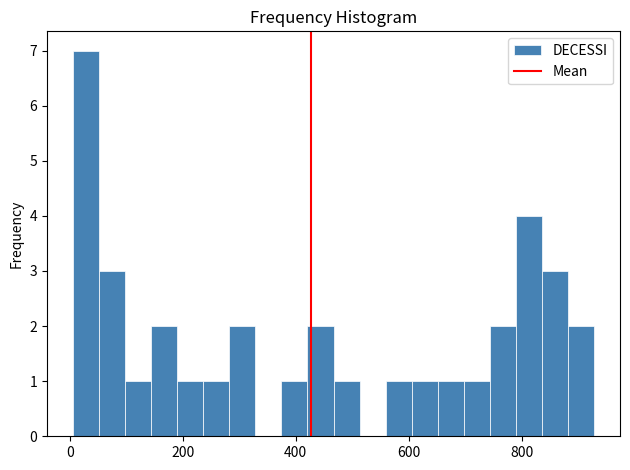

Around what value on the x-axis is the tallest bar? Give the approximate position of its centre, as read against the axis.

20